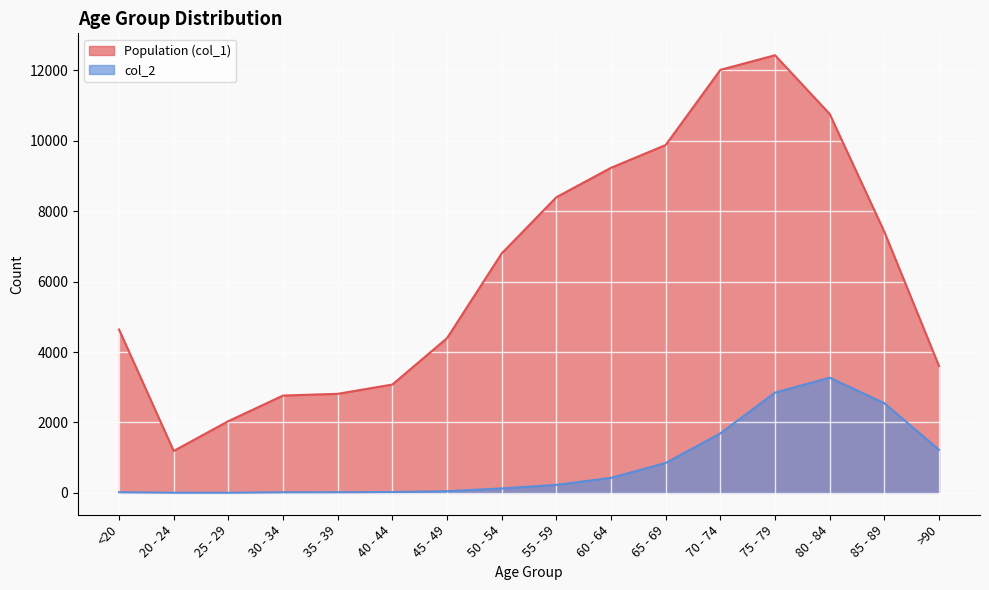

Reading left to right, transcribe all the data shown in this chart.

Population (col_1): 4641	1191	2038	2765	2814	3078	4396	6803	8400	9236	9883	12018	12434	10764	7417	3604
col_2: 18	4	3	17	18	24	47	126	227	426	850	1690	2848	3273	2548	1224